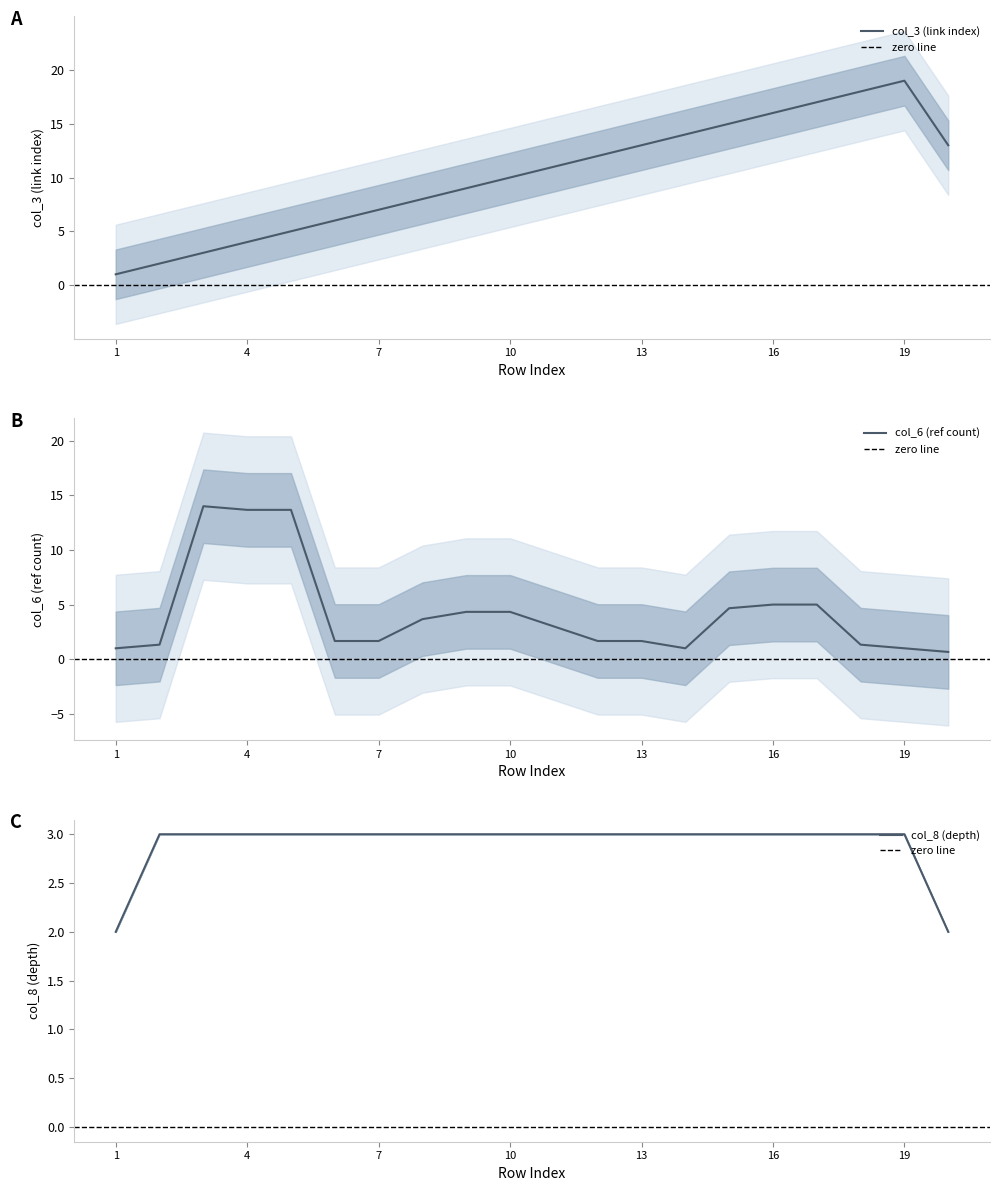

What is the highest value of the col_3 (link index) series?

19.0